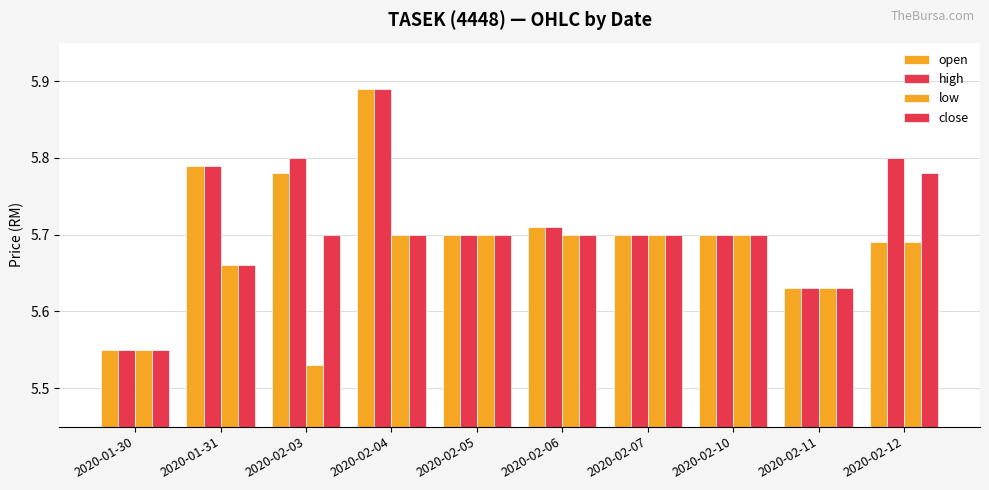

How many bars are there in total?

40